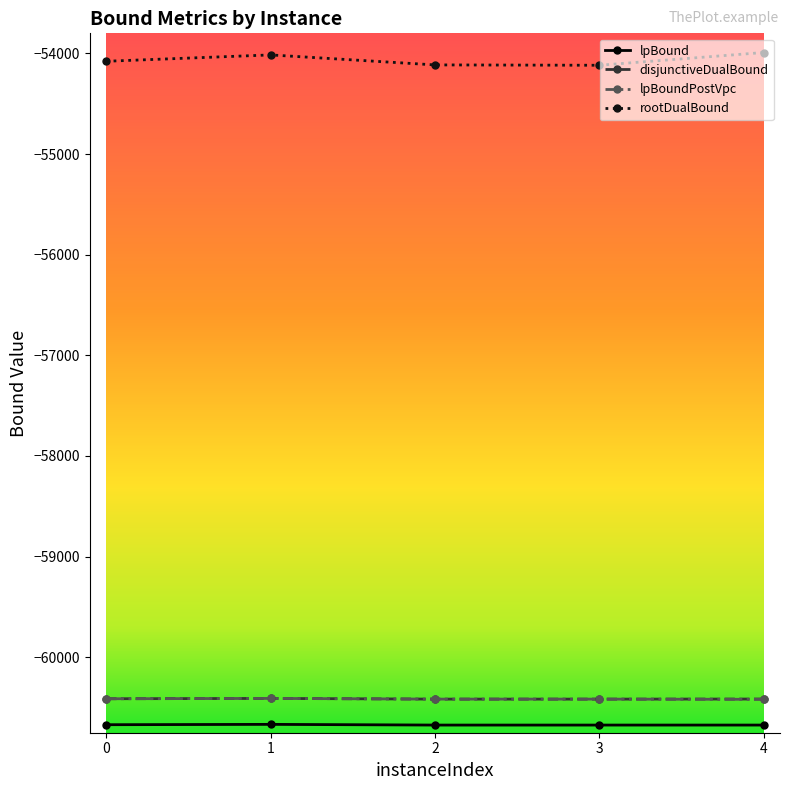

What is the spread (max minus min) of values at 0?

6592.7